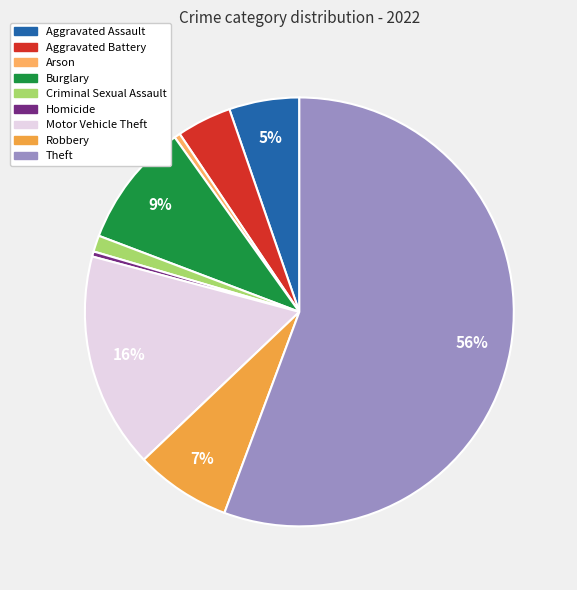

Is there a majority slice in this chart?

Yes